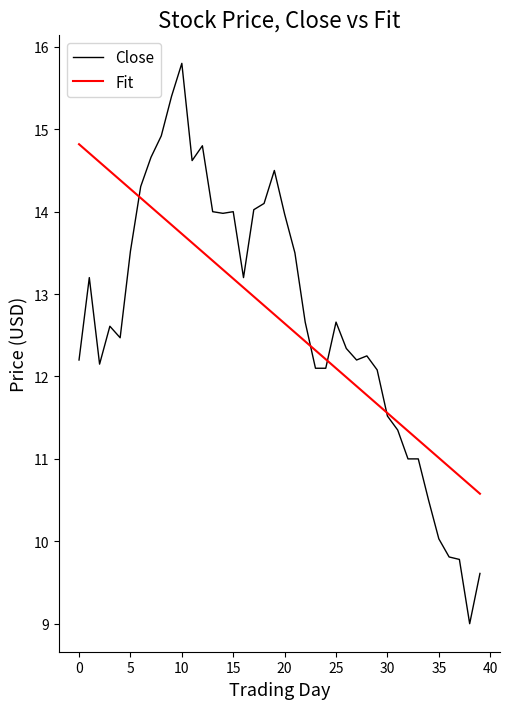

What is the average value of the Close series?

12.7